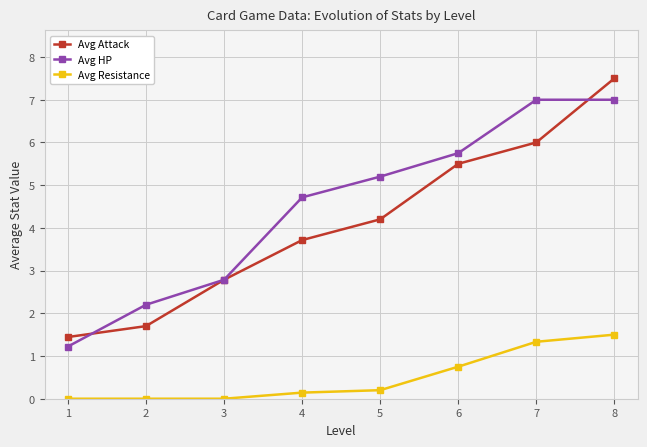

True or false: Avg Resistance and Avg HP intersect in this chart.

False